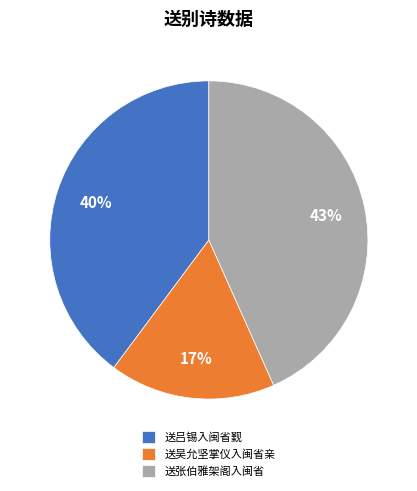

How many slices are in this pie chart?

3